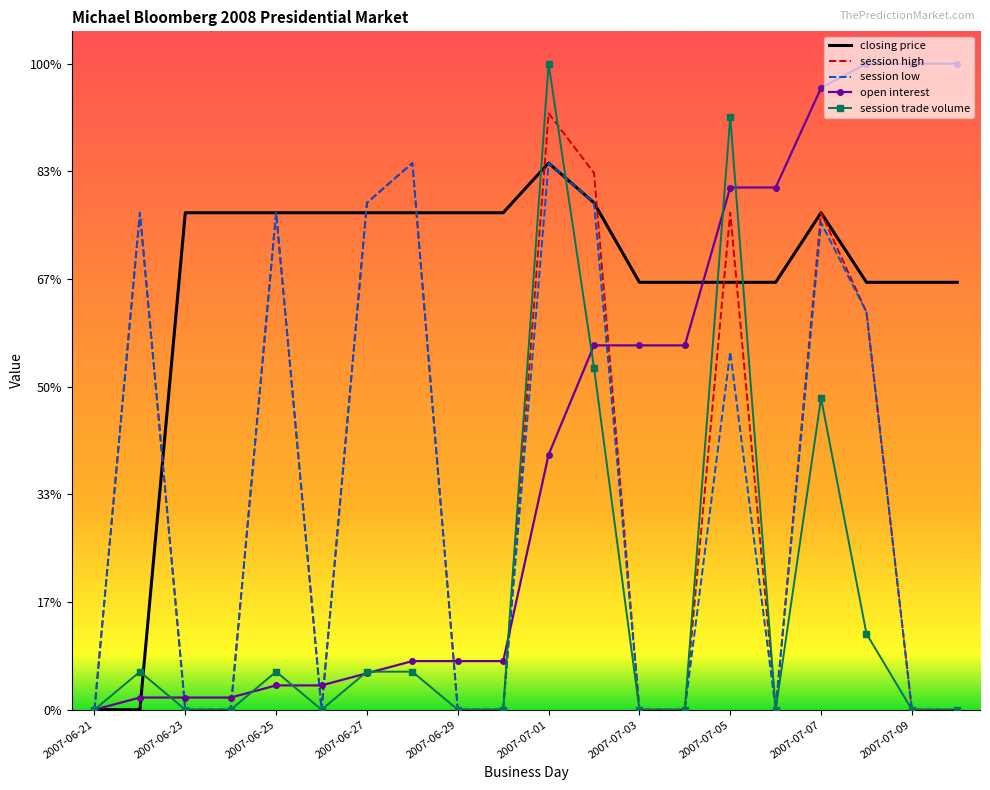

What are all the series names shown in the legend?

closing price, session high, session low, open interest, session trade volume